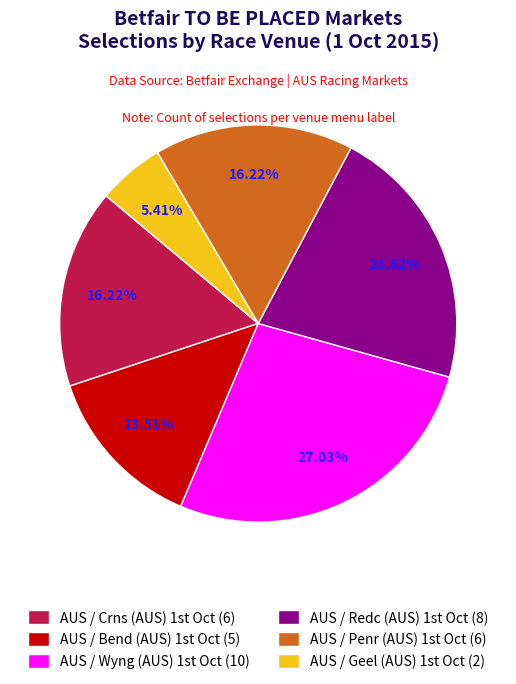

Is there a majority slice in this chart?

No